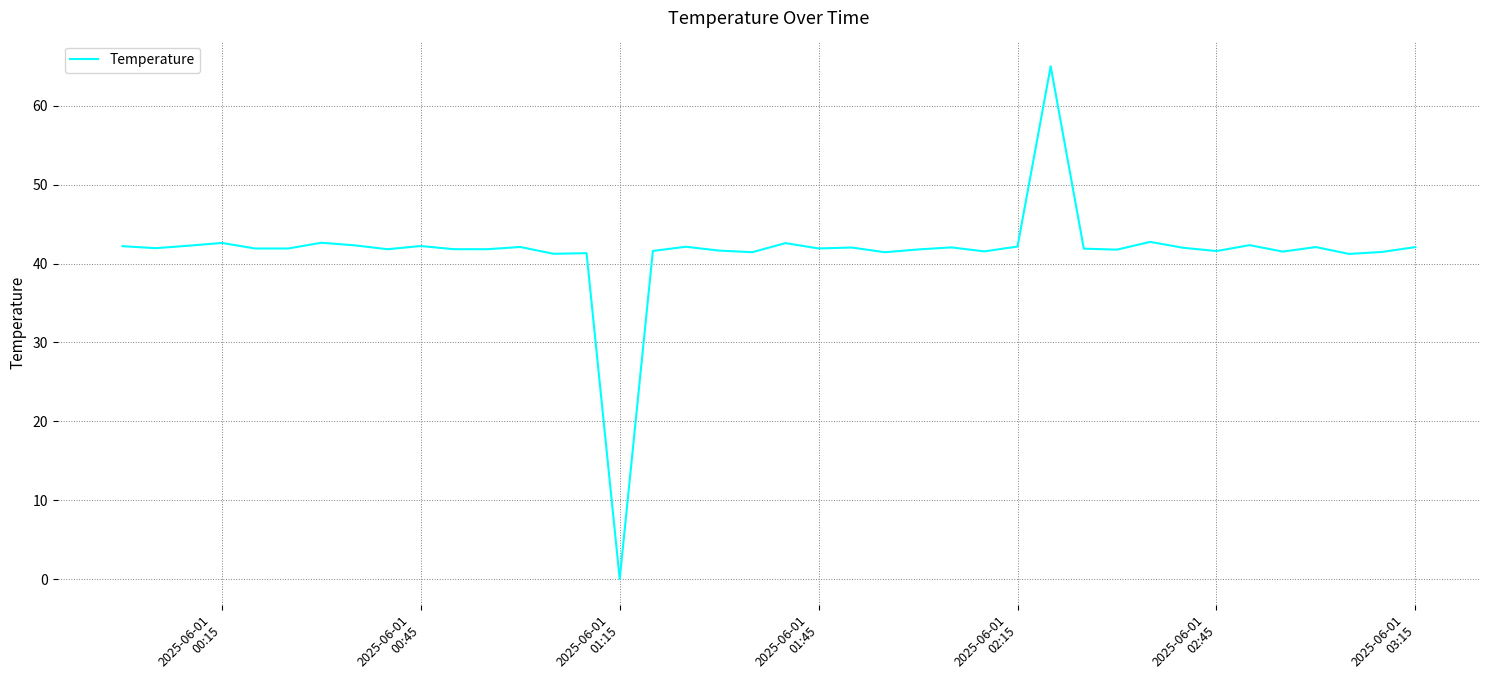

What is the greatest value displayed?

65.0